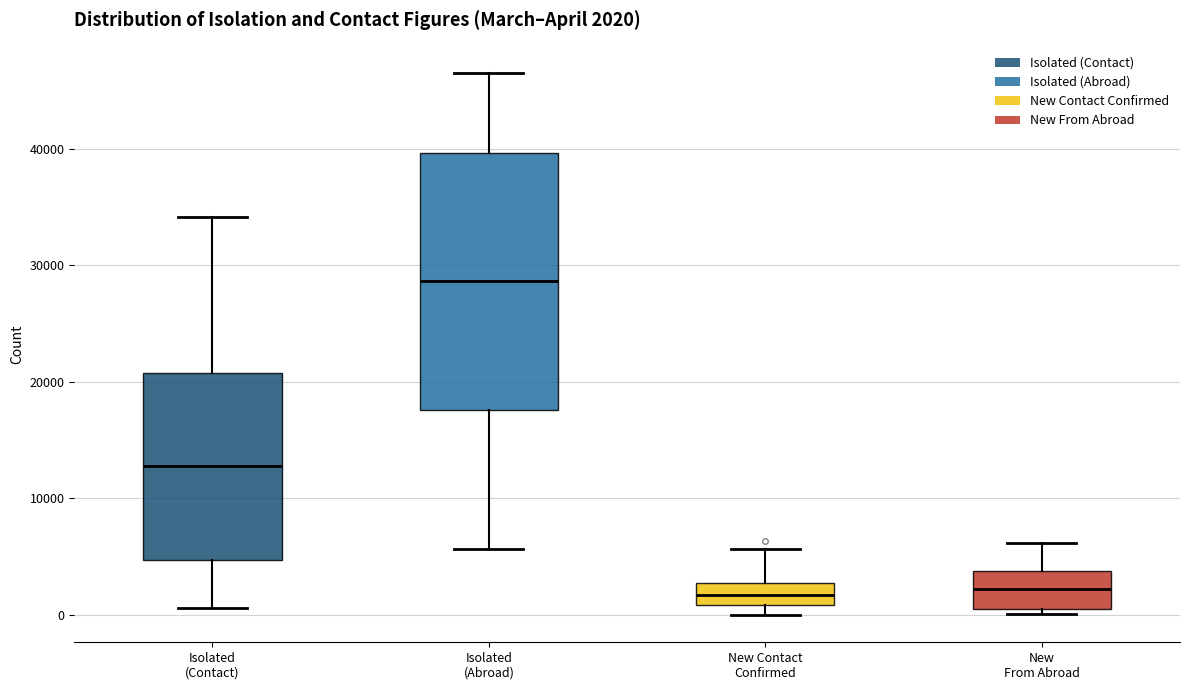

Comparing the boxes themselves (not the whiskers), which one is the tallest?

Isolated (Abroad)